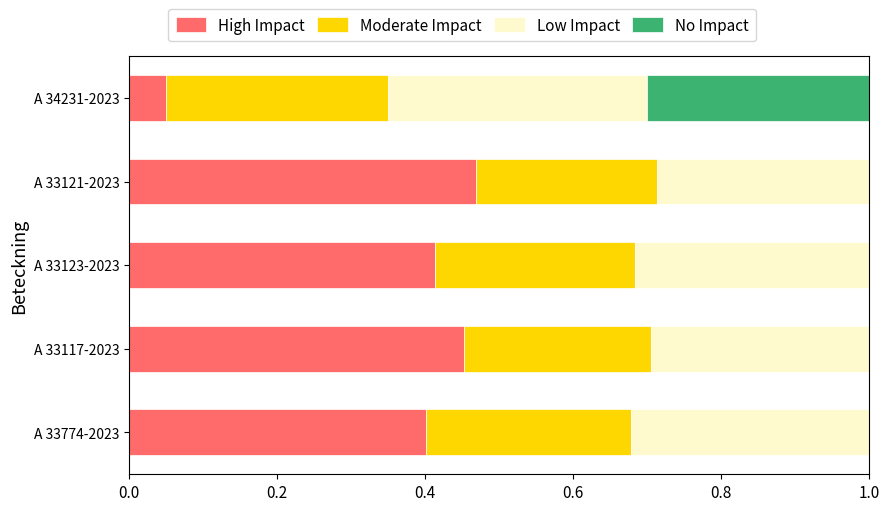

What is the total value across all series at A 34231-2023?

1.0